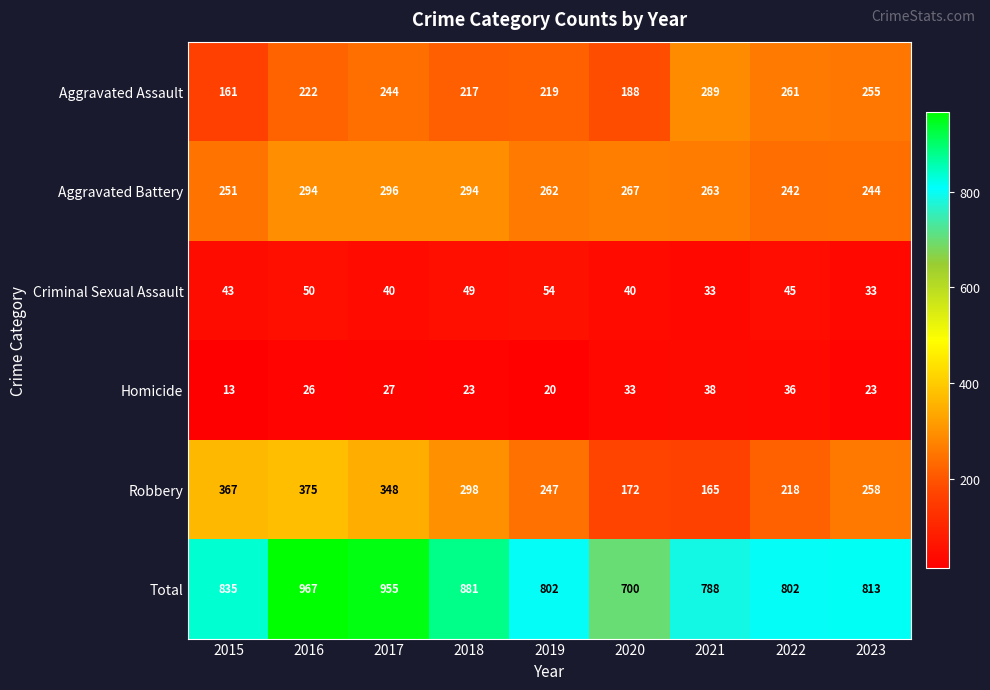

At 2021, list the series in order from largest to smallest.

Total, Aggravated Assault, Aggravated Battery, Robbery, Homicide, Criminal Sexual Assault